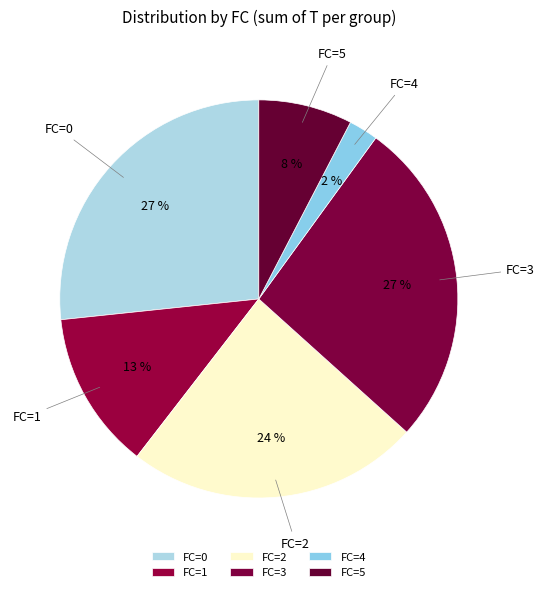

How many slices are in this pie chart?

6